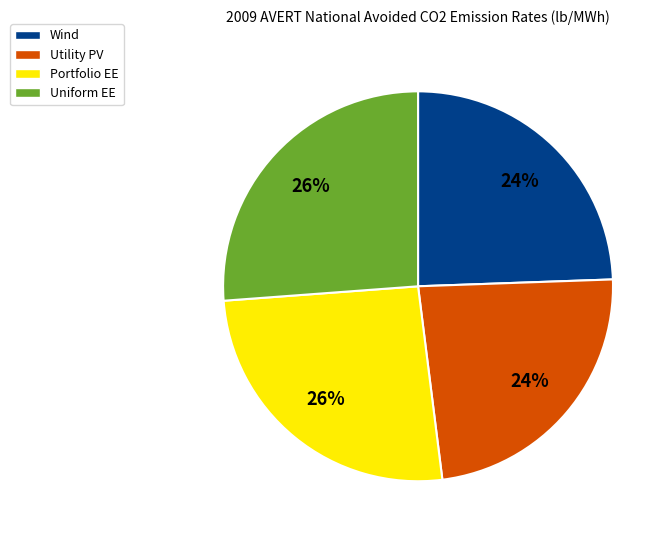

Count the number of slices in the pie.

4